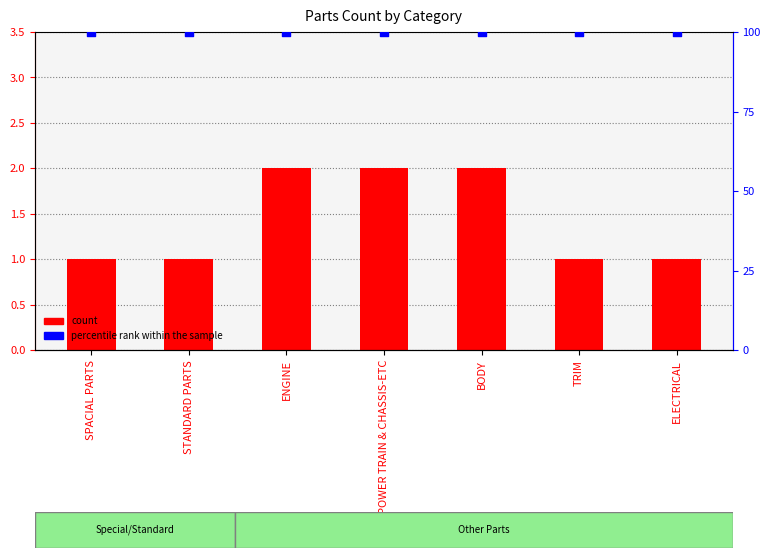

At which category is the sum across all series the highest?

ENGINE